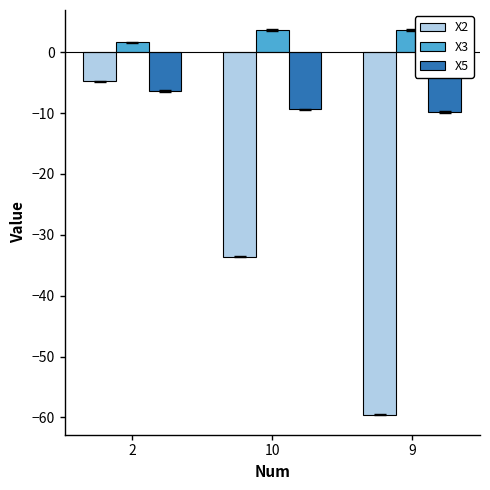

True or false: X5 has a value of -13.0 at 9.

False